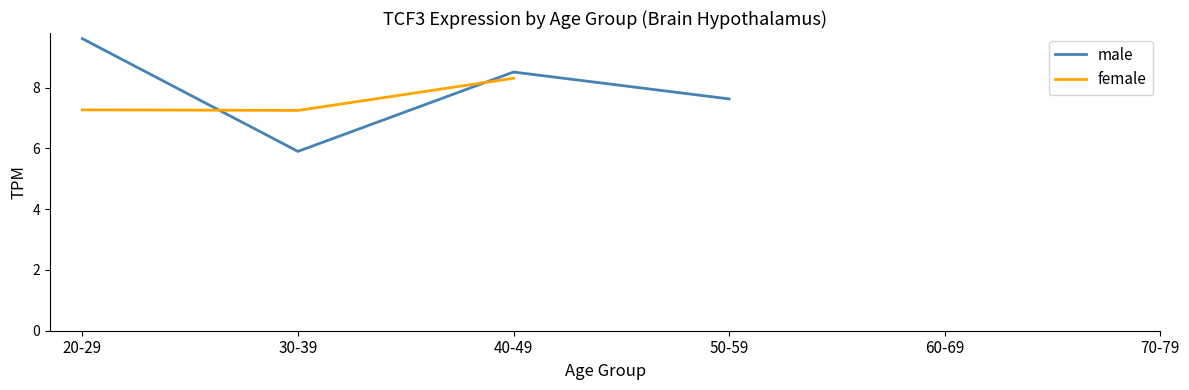

What is the value of the female point at the 2nd from the left?

7.2